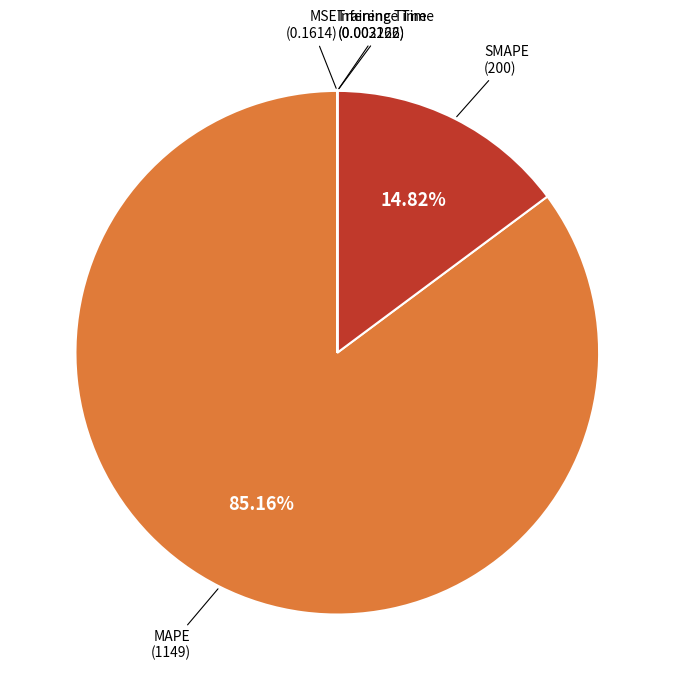

Which category has the biggest portion of the pie?

MAPE